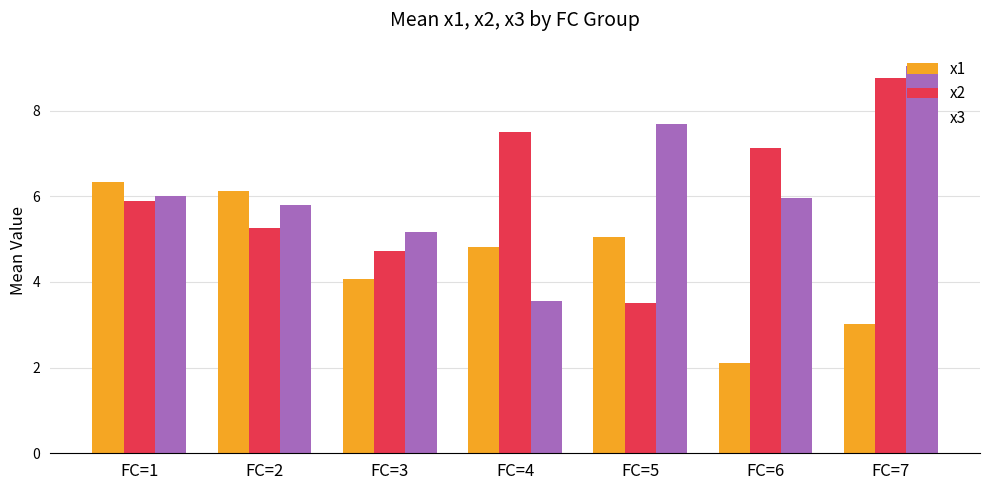

At which category does the chart reach its minimum across all series?

FC=6